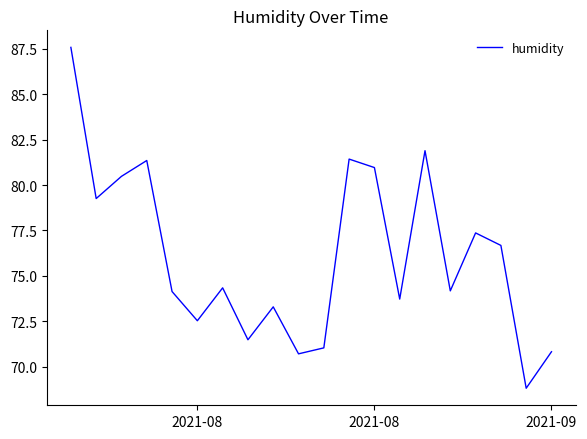

What is the minimum value shown in the chart?

68.8